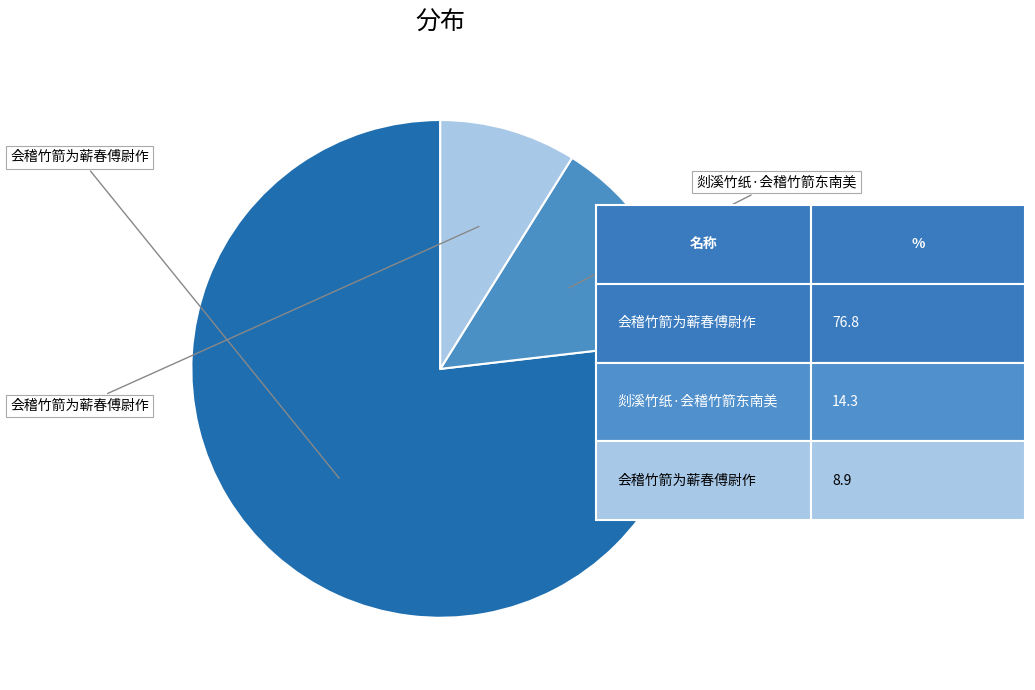

Does any single category account for the majority?

Yes